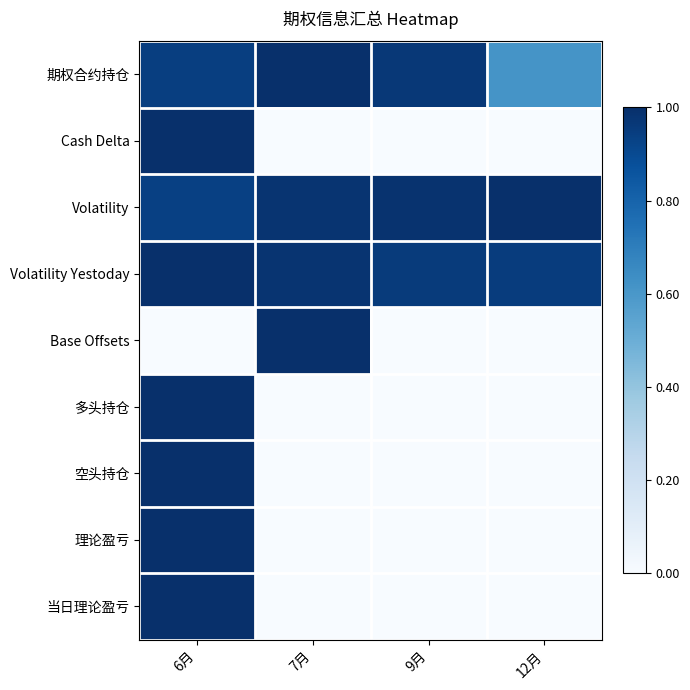

Reading left to right, what are all the values shown in this chart?

期权合约持仓: 6月=0.9	7月=1.0	9月=1.0	12月=0.6
Cash Delta: 6月=1.0	7月=0.0	9月=0.0	12月=0.0
Volatility: 6月=0.9	7月=1.0	9月=1.0	12月=1.0
Volatility Yestoday: 6月=1.0	7月=1.0	9月=1.0	12月=1.0
Base Offsets: 6月=0.0	7月=1.0	9月=0.0	12月=0.0
多头持仓: 6月=1.0	7月=0.0	9月=0.0	12月=0.0
空头持仓: 6月=1.0	7月=0.0	9月=0.0	12月=0.0
理论盈亏: 6月=1.0	7月=0.0	9月=0.0	12月=0.0
当日理论盈亏: 6月=1.0	7月=0.0	9月=0.0	12月=0.0